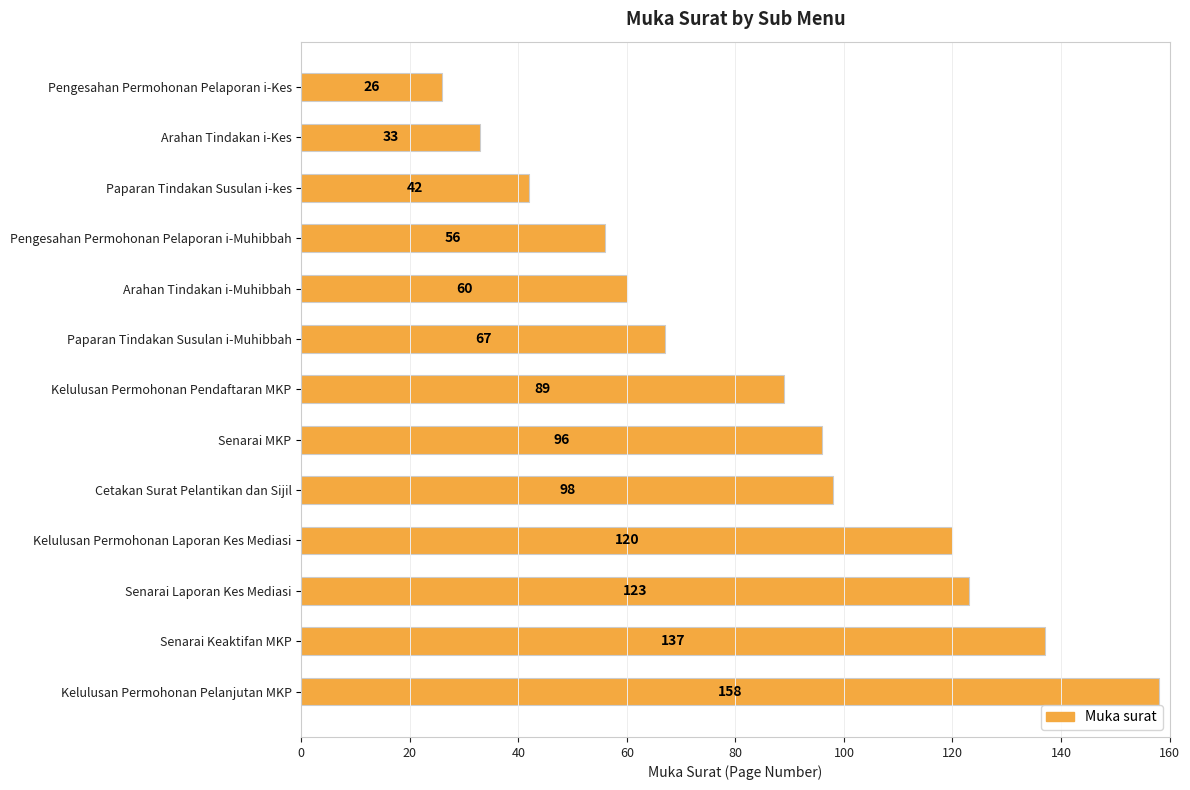

List the labels in order of value, smallest first.

Pengesahan Permohonan Pelaporan i-Kes, Arahan Tindakan i-Kes, Paparan Tindakan Susulan i-kes, Pengesahan Permohonan Pelaporan i-Muhibbah, Arahan Tindakan i-Muhibbah, Paparan Tindakan Susulan i-Muhibbah, Kelulusan Permohonan Pendaftaran MKP, Senarai MKP, Cetakan Surat Pelantikan dan Sijil, Kelulusan Permohonan Laporan Kes Mediasi, Senarai Laporan Kes Mediasi, Senarai Keaktifan MKP, Kelulusan Permohonan Pelanjutan MKP